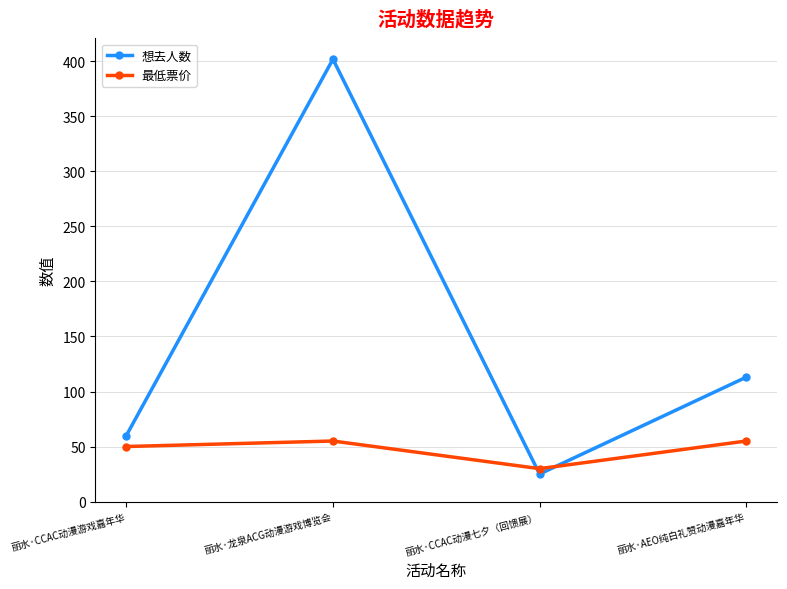

After their last crossing, which series has the higher values: 想去人数 or 最低票价?

想去人数